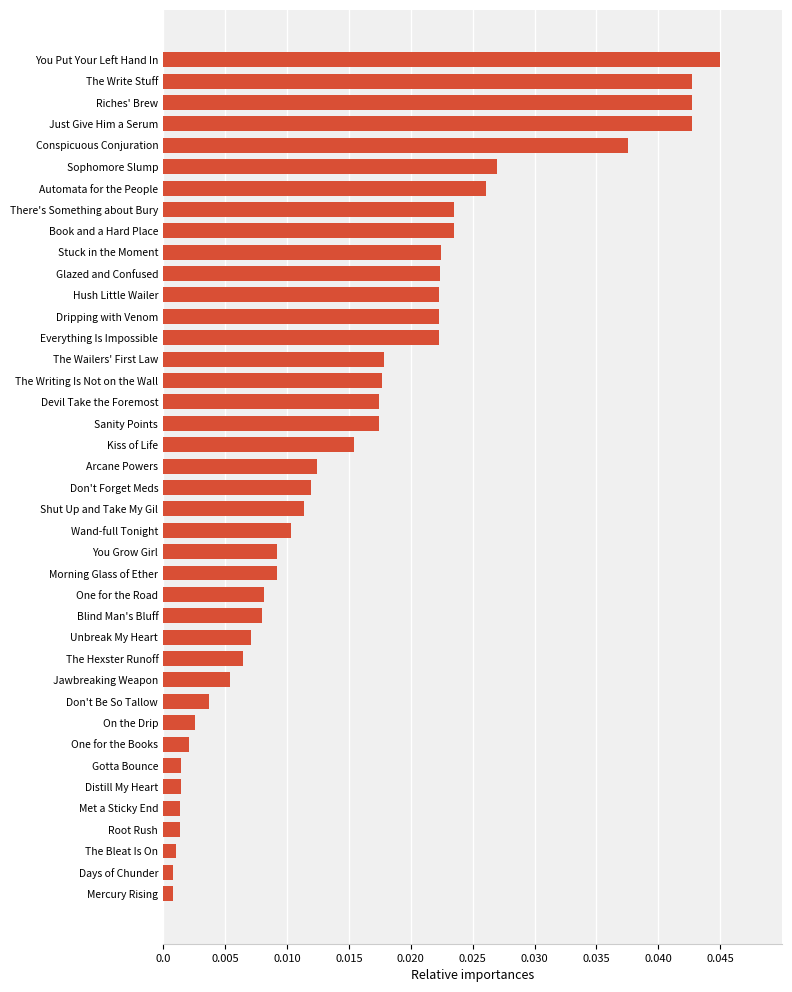

Which has a higher value, You Put Your Left Hand In or Gotta Bounce?

You Put Your Left Hand In